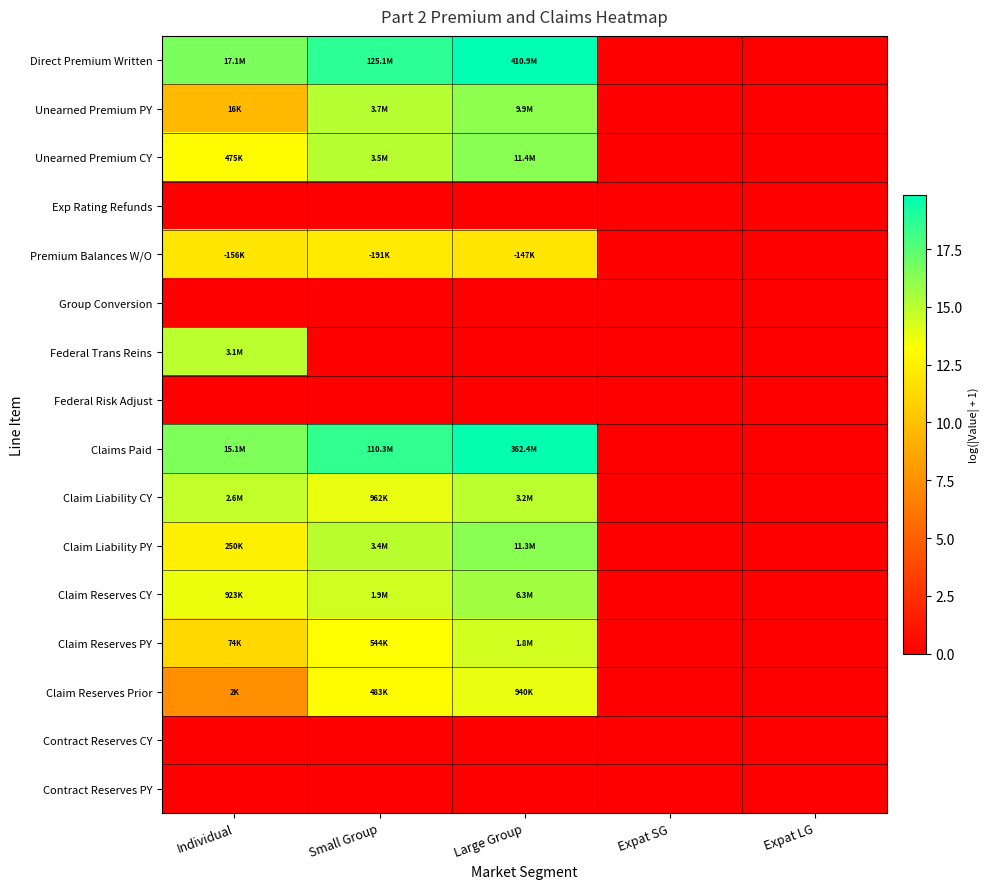

Which series has the largest range (max minus min)?

Direct Premium Written